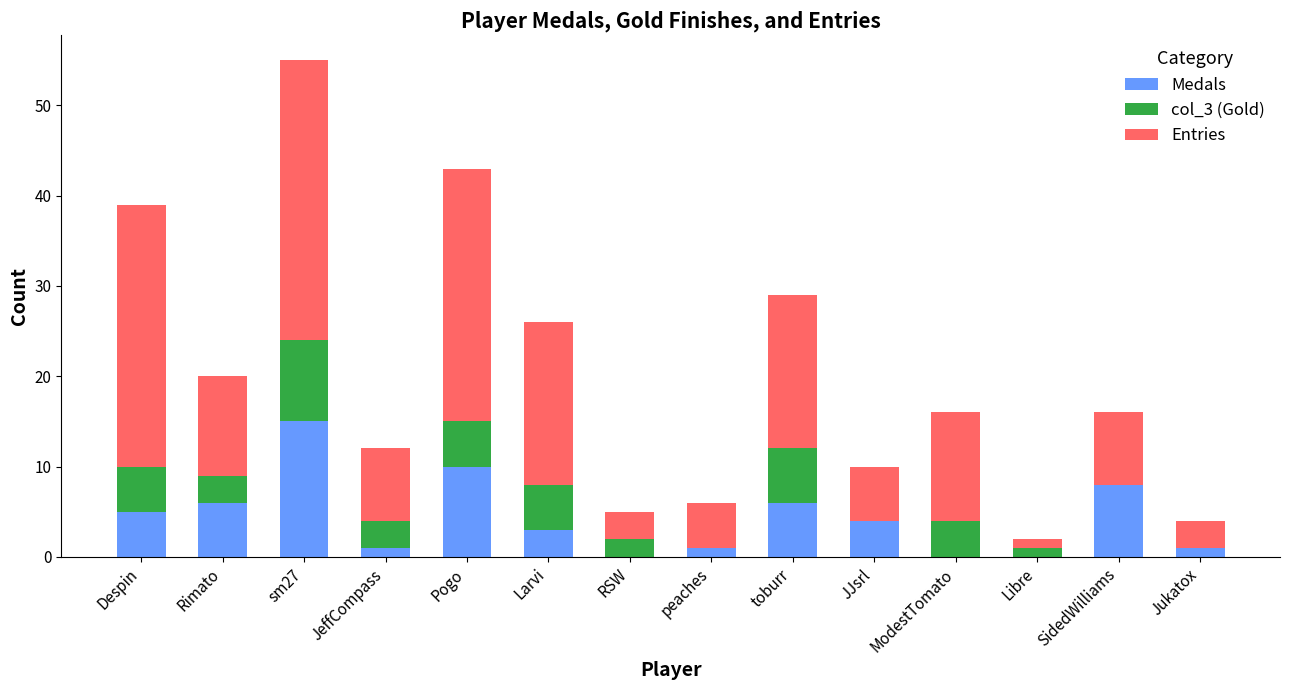

Are the bars horizontal?

No